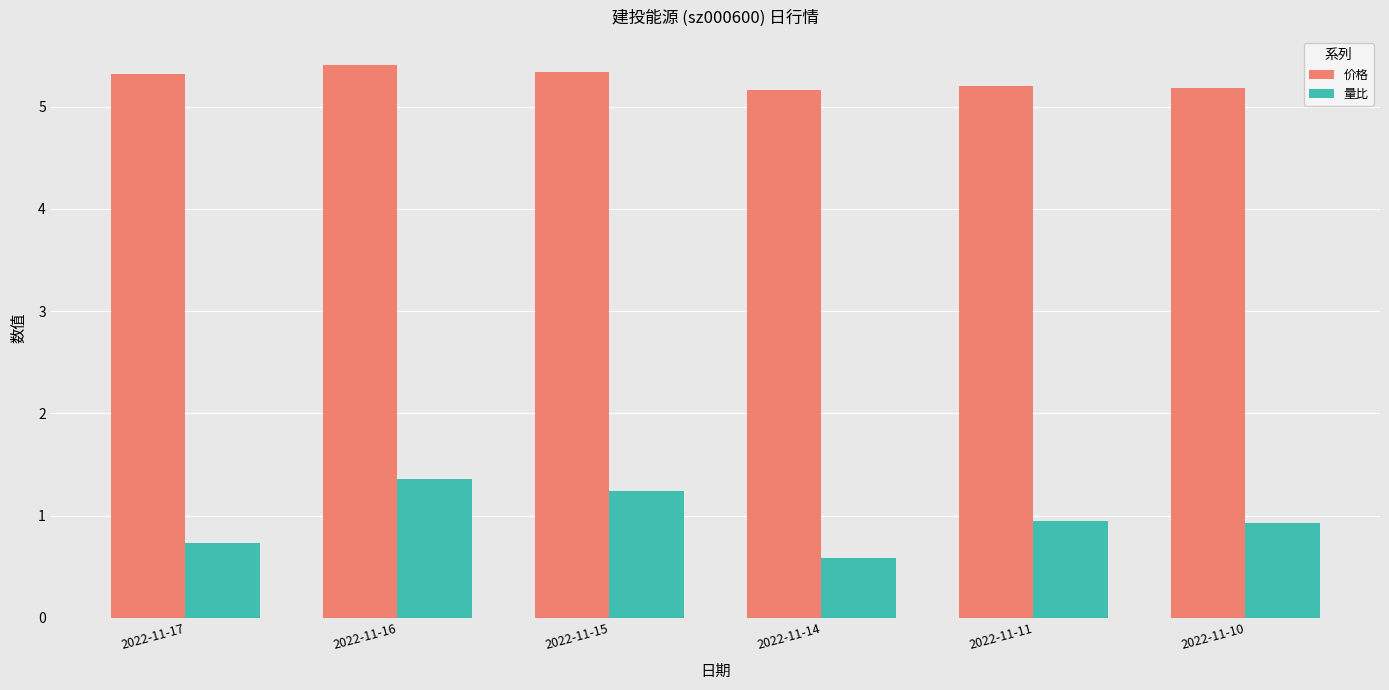

The 量比 series shows 0.6 at 2022-11-14. True or false?

True